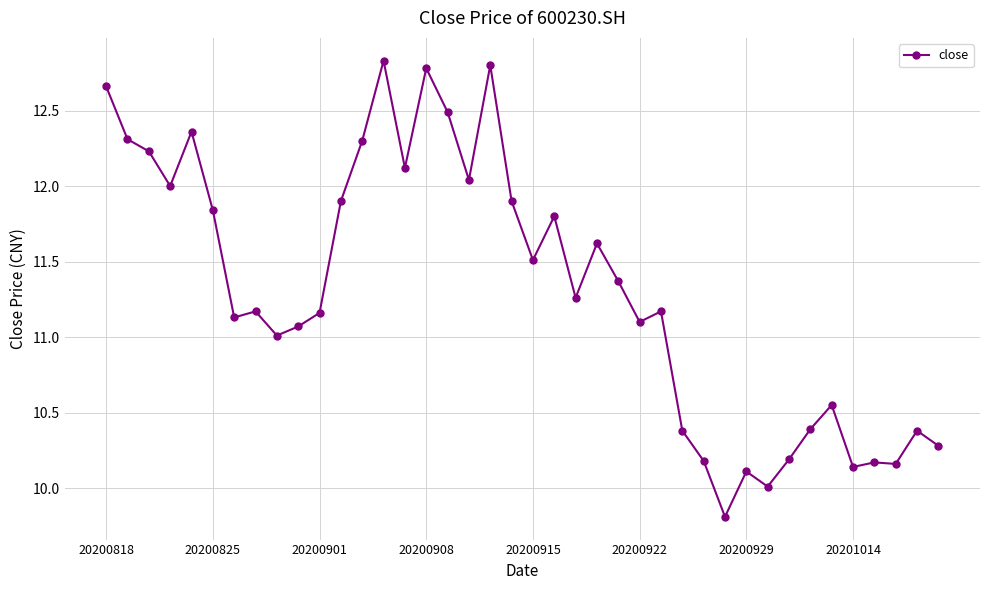

What is the difference between the second highest and second lowest values?

2.8